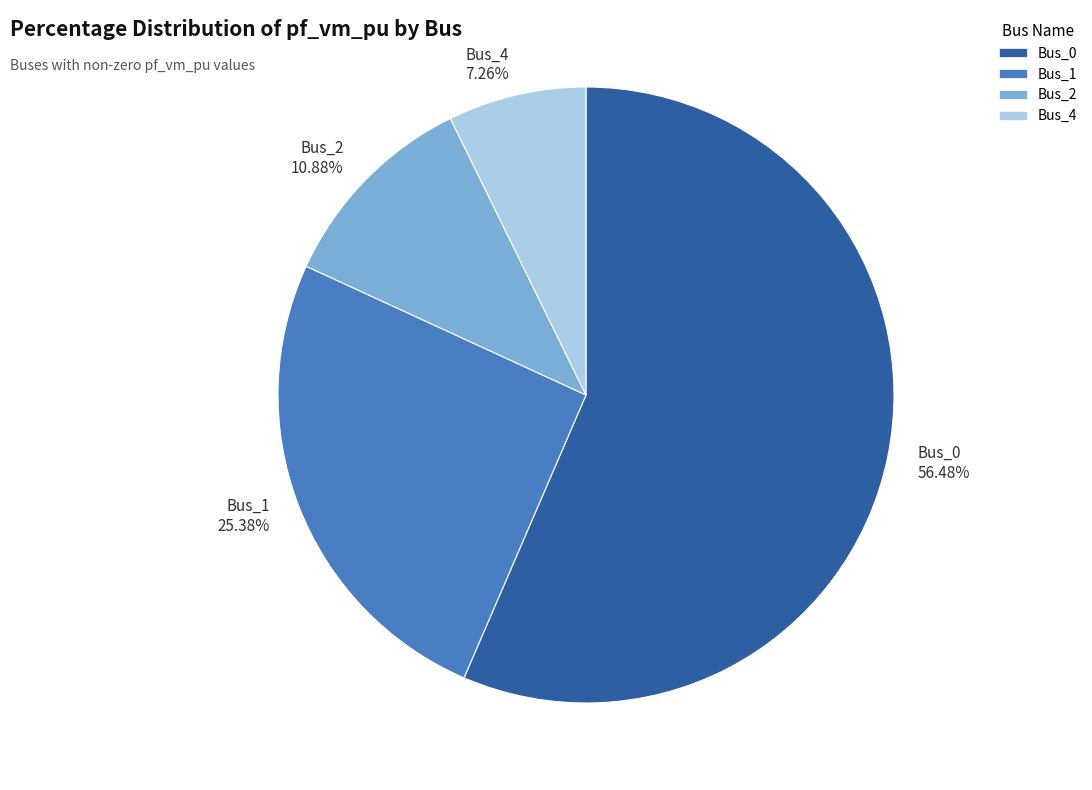

Is there a majority slice in this chart?

Yes